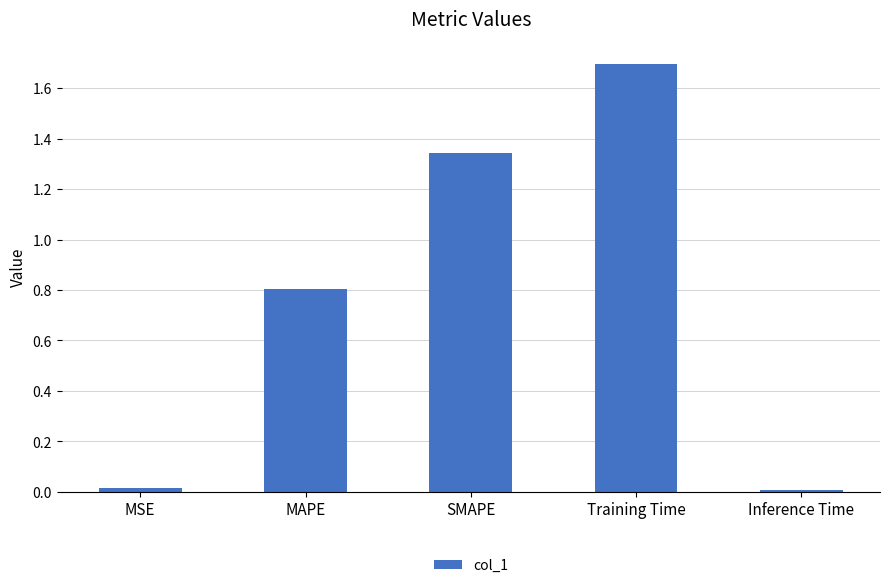

Which has a higher value, MSE or MAPE?

MAPE